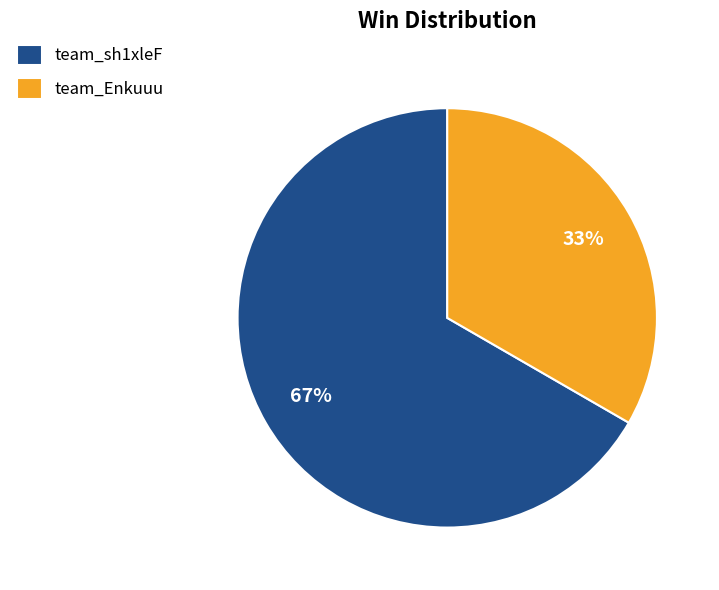

How many segments does this pie chart have?

2